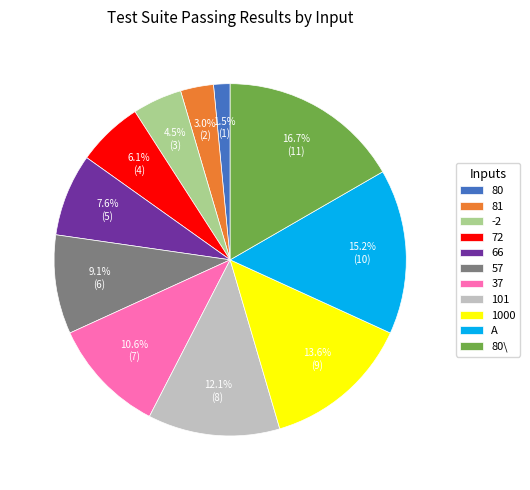

To the nearest percent, what percentage of the pie is 57?

9%